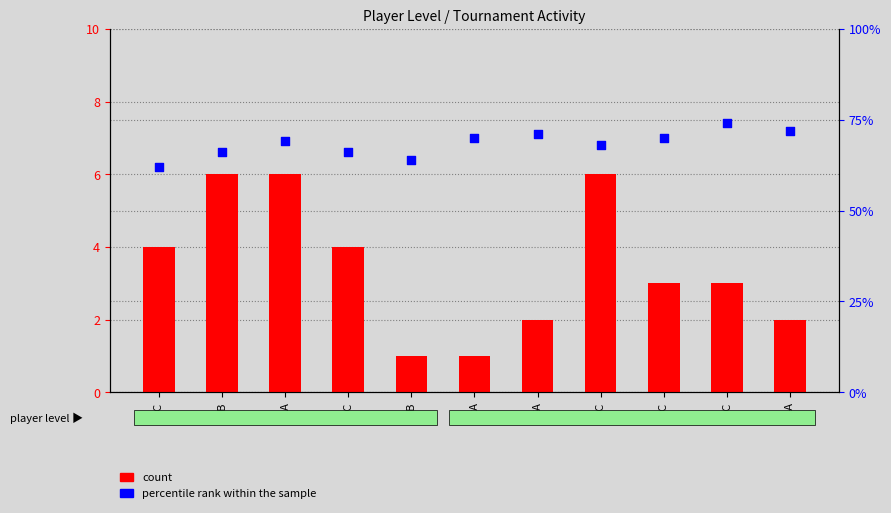

Which series reaches the maximum Y coordinate?

percentile rank within the sample